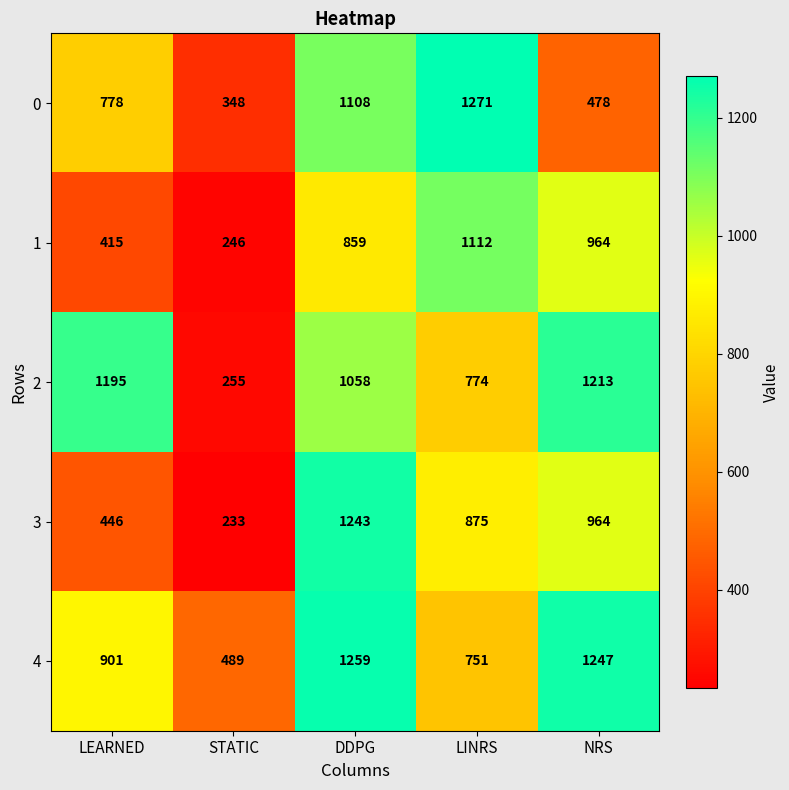

Count the number of data series in this chart.

5